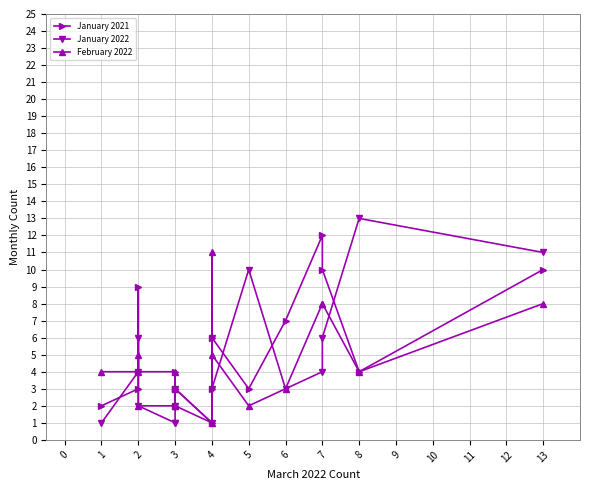

Which series has the largest range (max minus min)?

January 2022